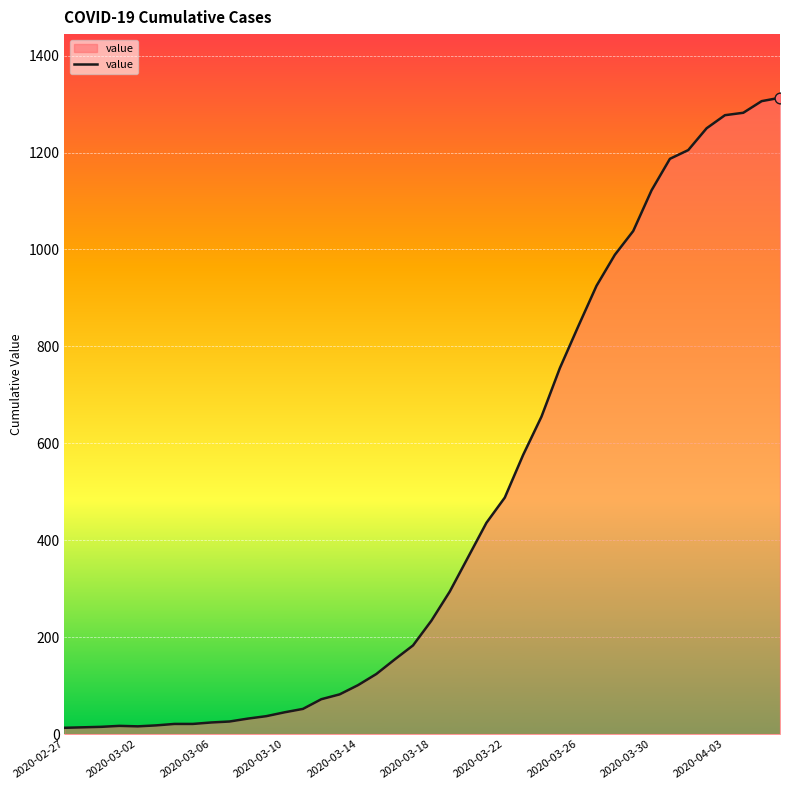

What is the difference between the maximum and minimum values?

1300